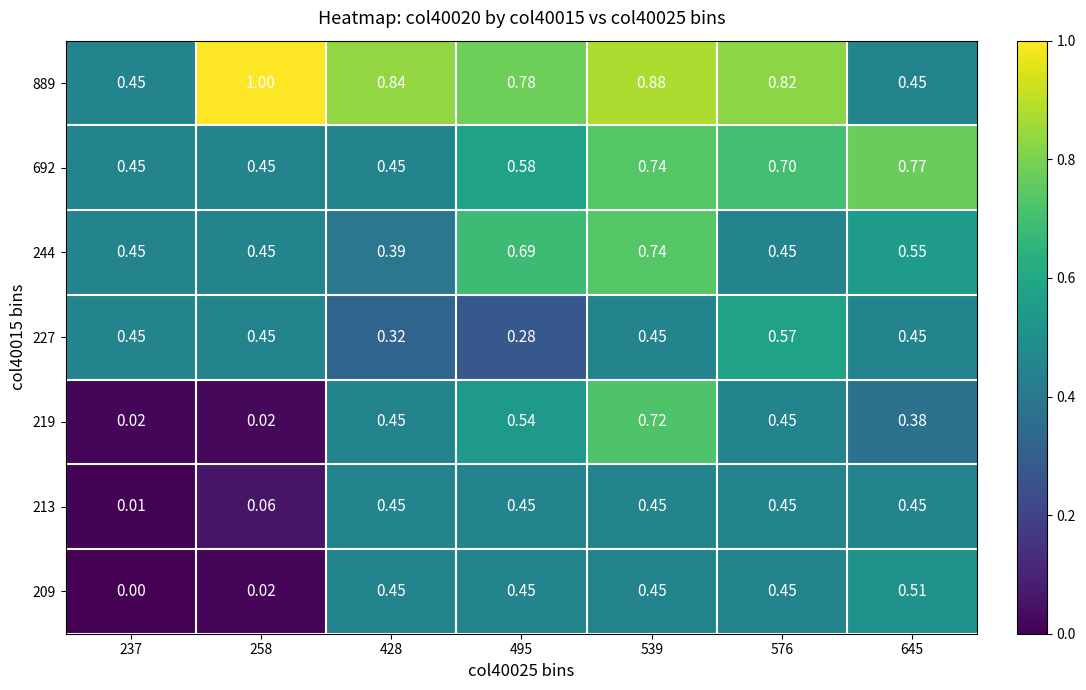

Which series changed the most between 237 and 258?

889